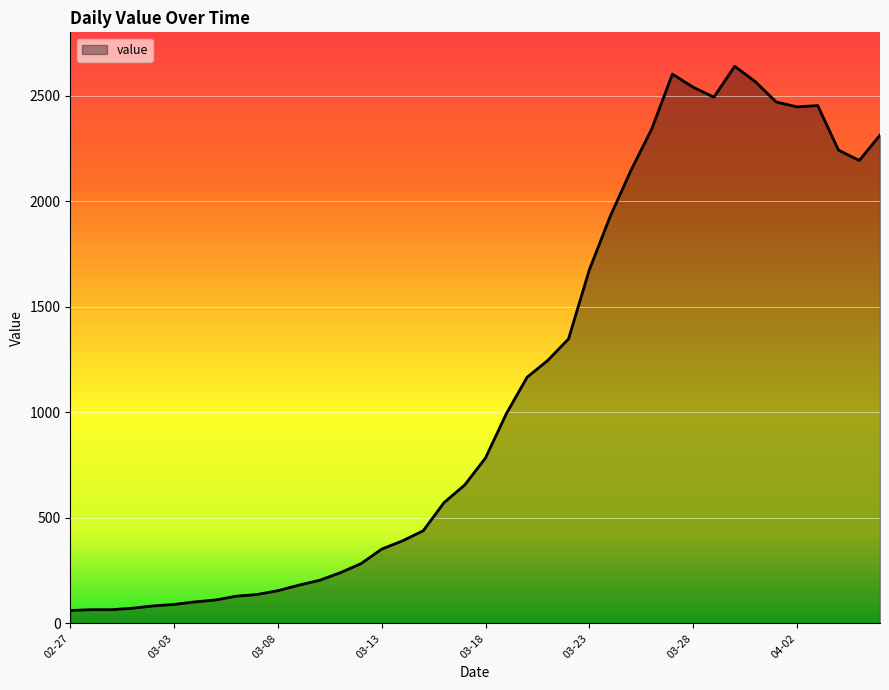

What is the difference between the maximum and minimum values?

2578